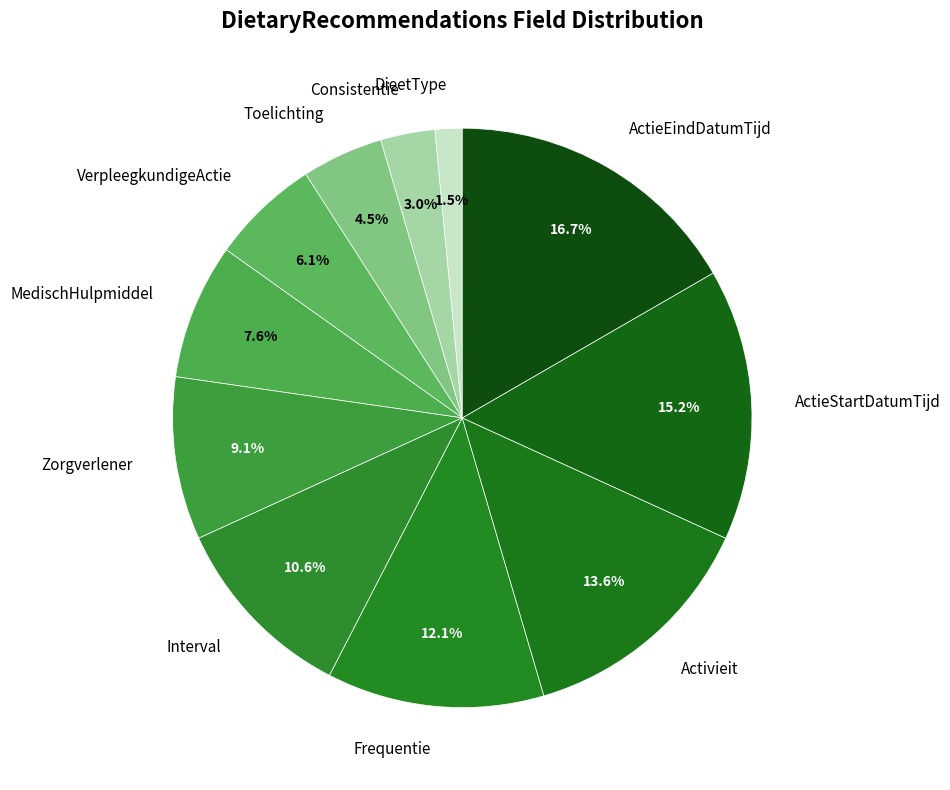

To the nearest percent, what is the difference between the largest and smallest slice percentages?

15%